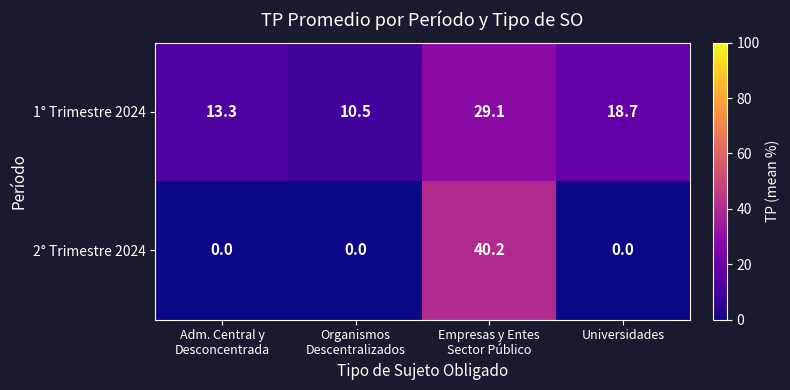

Reading right to left, list all the values displayed in this chart.

1° Trimestre 2024: 18.7	29.1	10.5	13.3
2° Trimestre 2024: 0.0	40.2	0.0	0.0